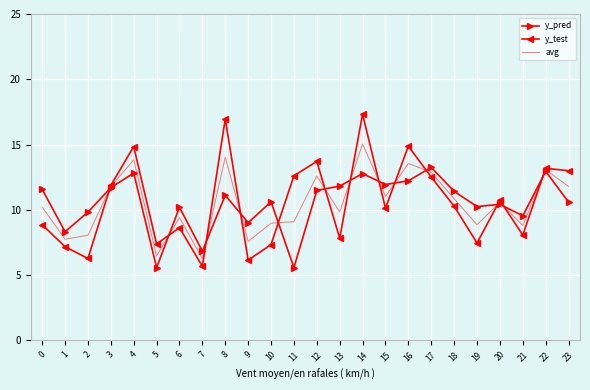

At which category is the sum across all series the highest?

14